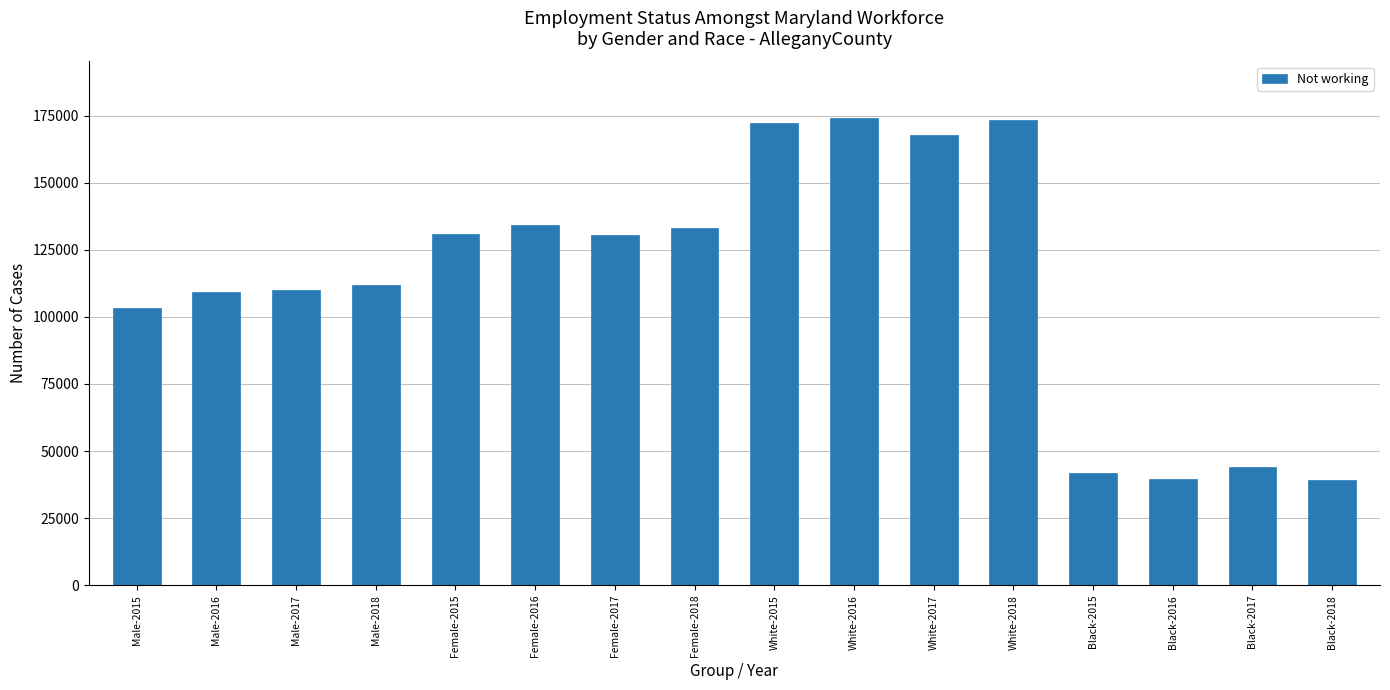

What is the sum of all values?

1816147